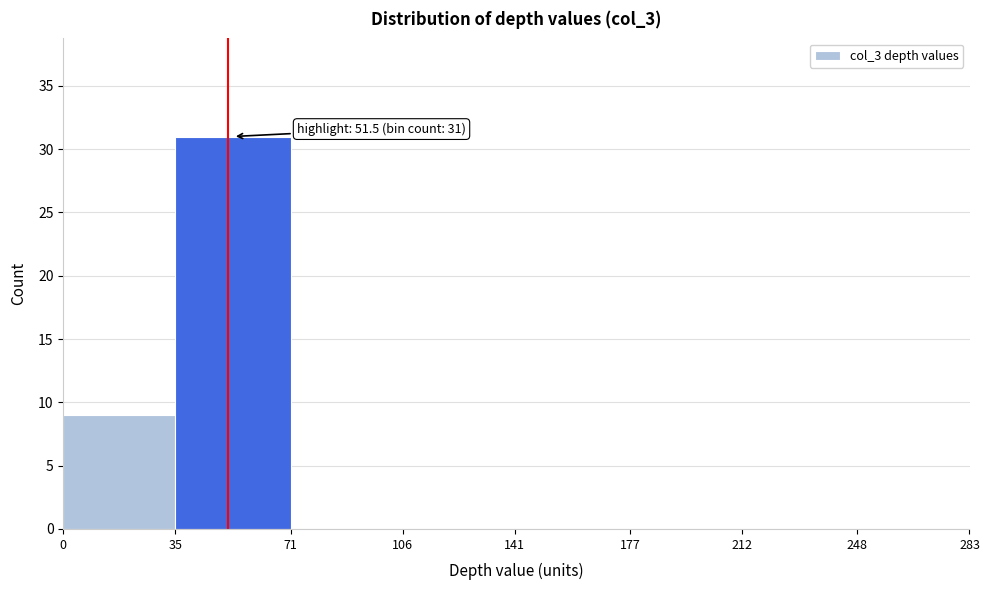

Which range on the x-axis has the tallest bar?

35 to 71